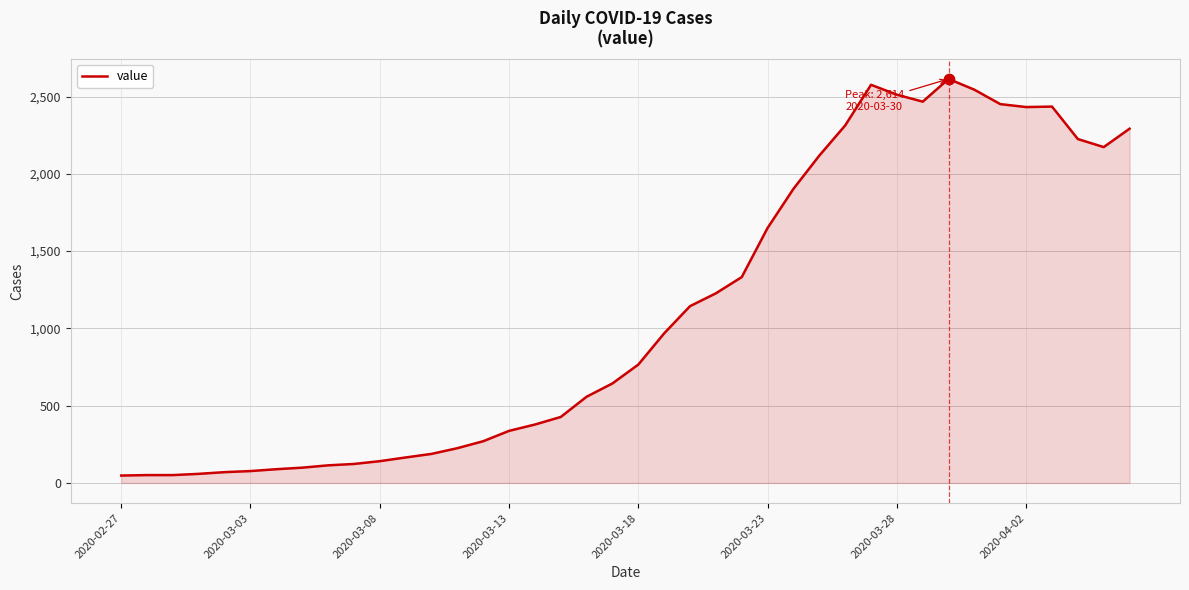

What is the difference between the maximum and minimum values?

2566